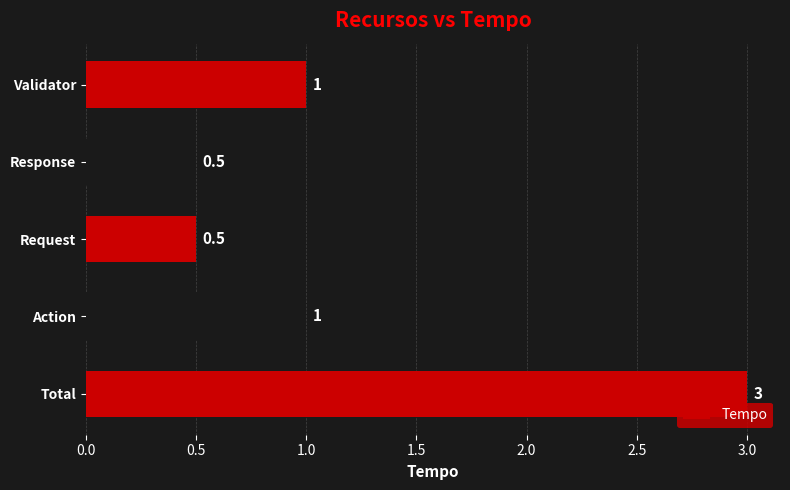

Reading bottom to top, what are all the values shown in this chart?

Total=3.0	Action=1.0	Request=0.5	Response=0.5	Validator=1.0